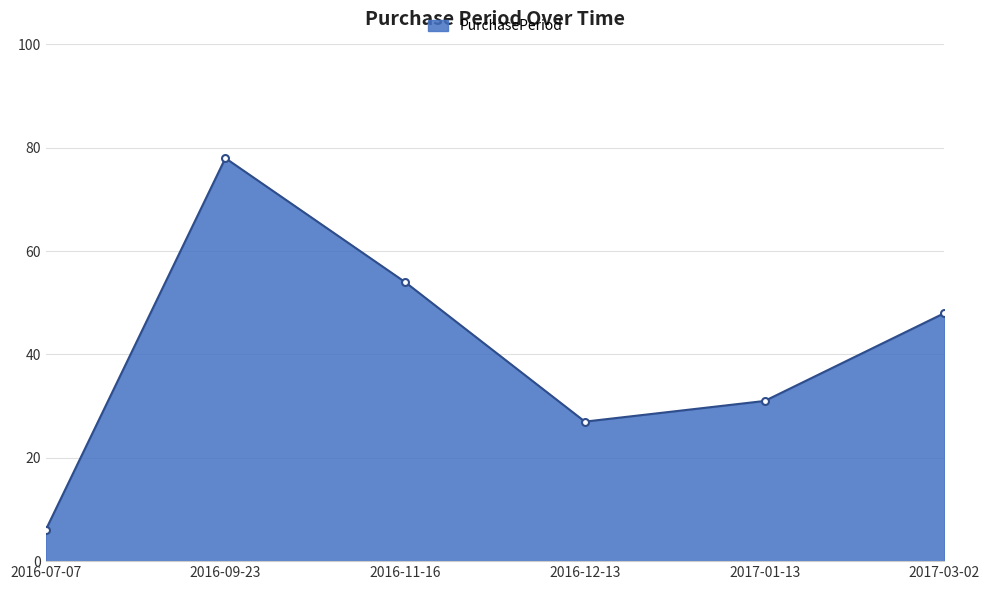

Is it true that the value at 2017-03-02 is 81?

False